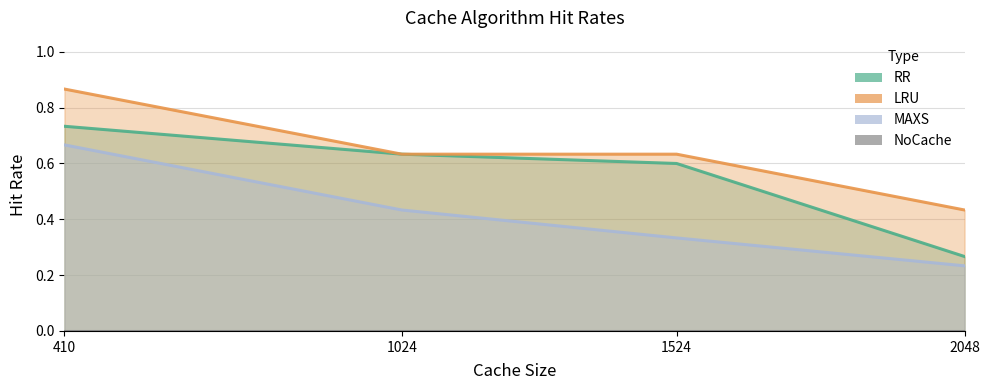

What is the value of the MAXS point at the 4th from the left?

0.2